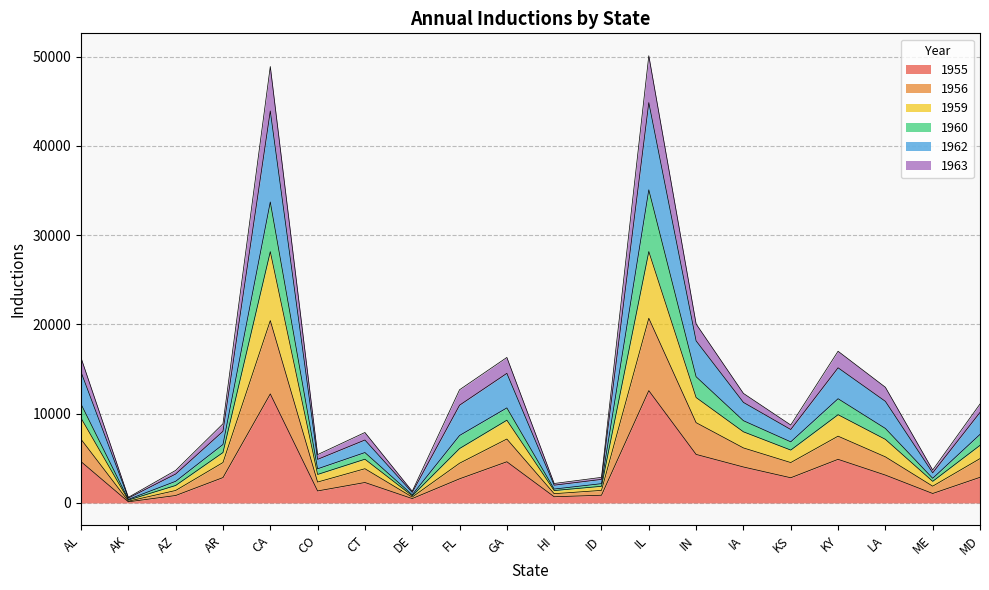

Does the chart have visible grid lines?

Yes